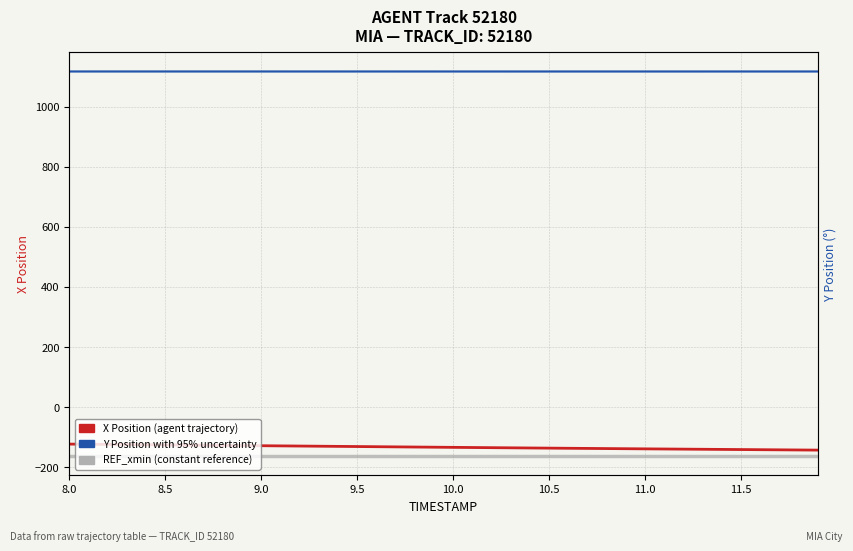

The value of Y Position with 95% uncertainty at 10.5 is 1116.9. True or false?

True